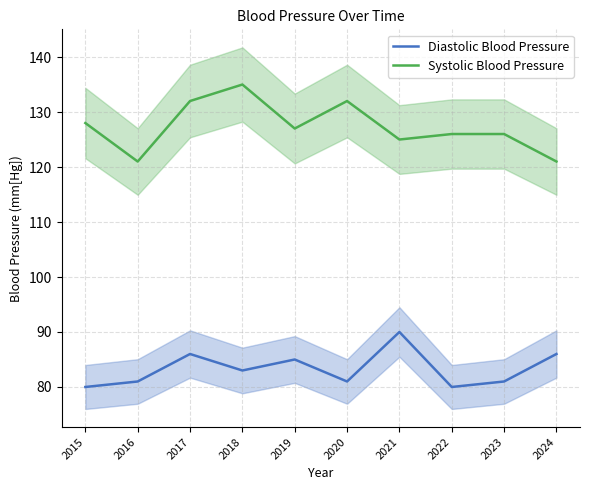

List the series in order of their peak value, highest first.

Systolic Blood Pressure, Diastolic Blood Pressure